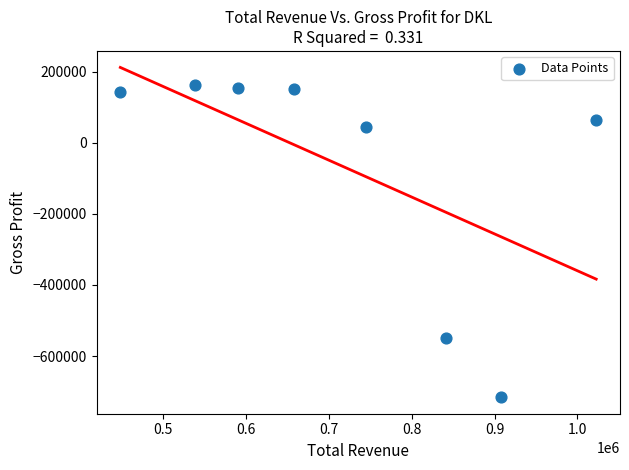

What is the range of Y values (max minus min)?

879500